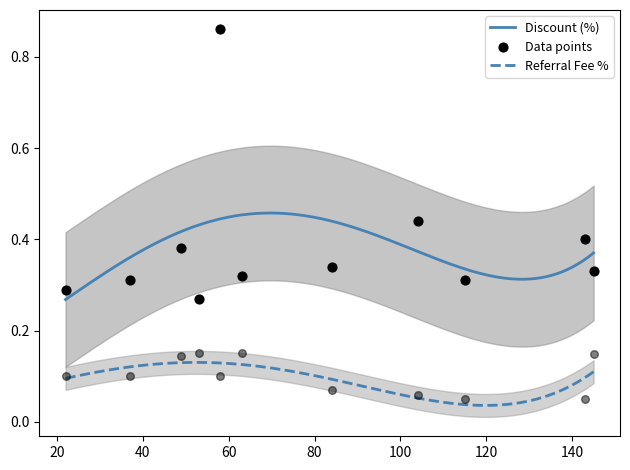

At how many categories does at least one series exceed 0?

11